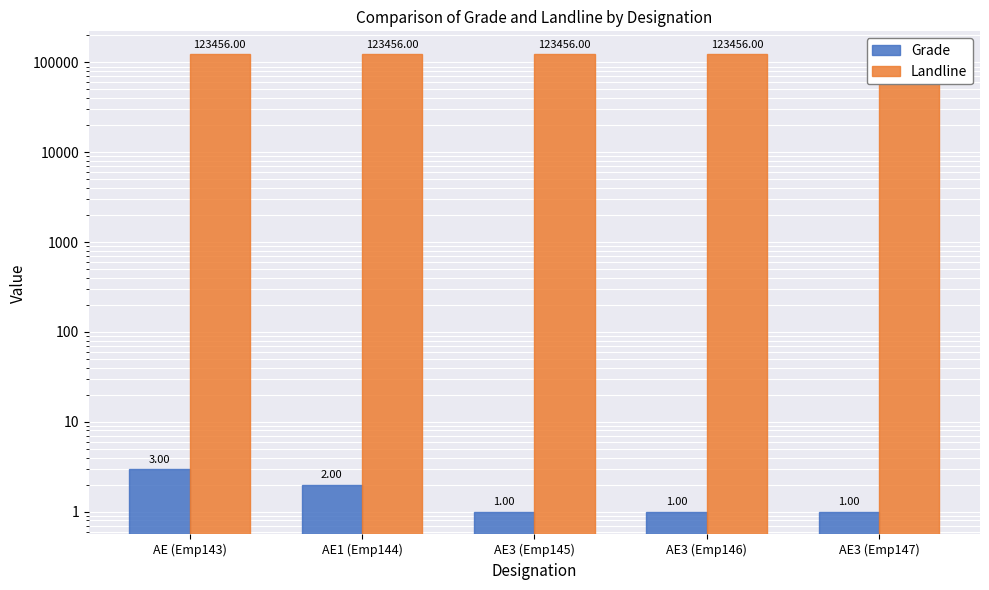

How many Grade values are between 1 and 2?

4